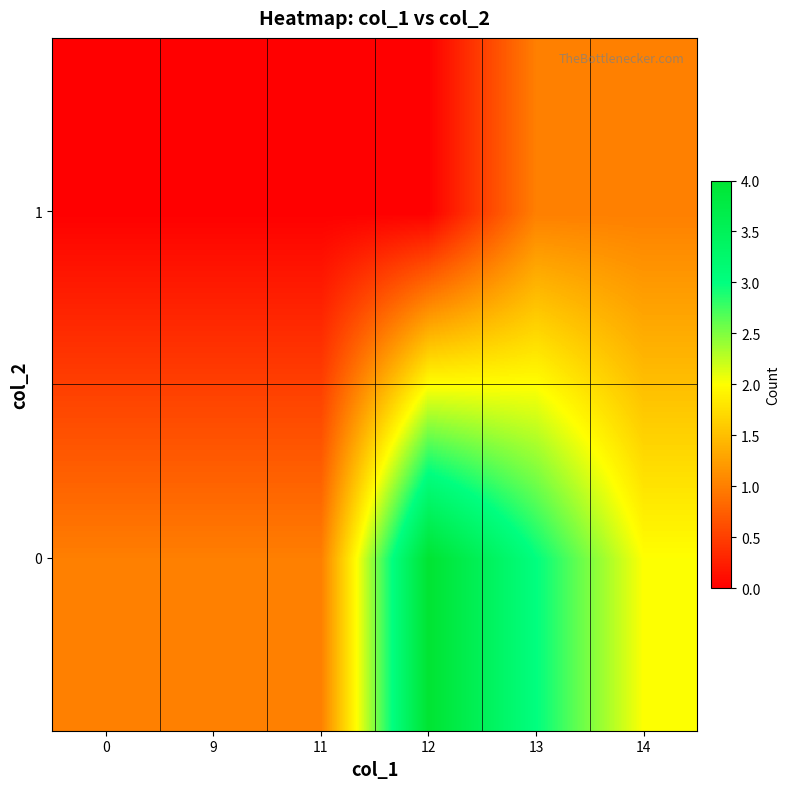

Between 11 and 13, which series saw the biggest shift?

row_0